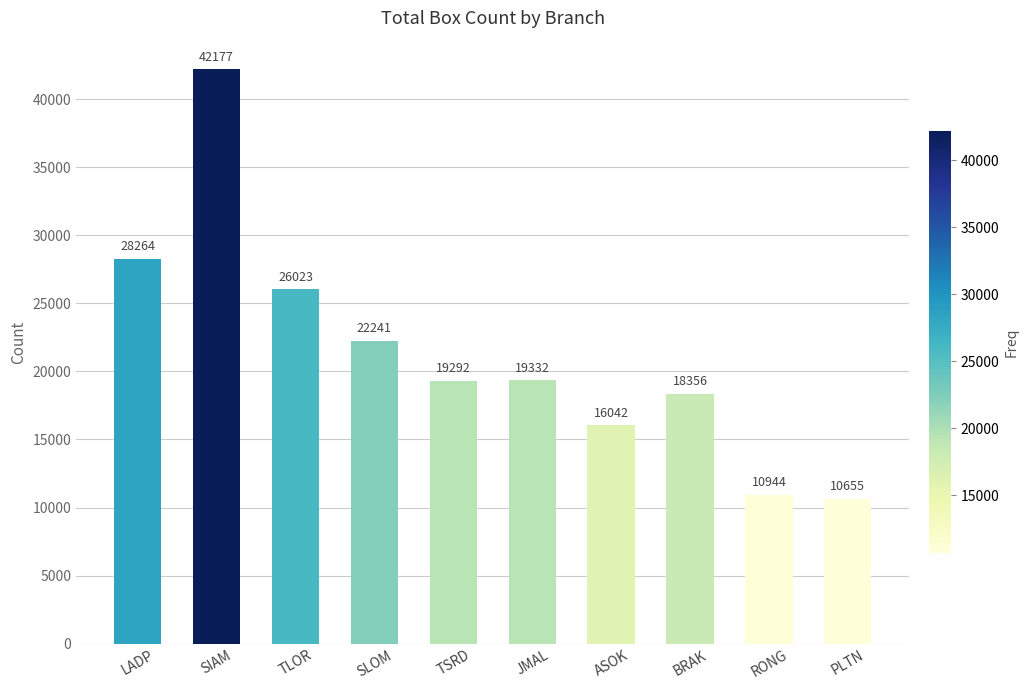

Rank the categories by value from highest to lowest.

SIAM, LADP, TLOR, SLOM, JMAL, TSRD, BRAK, ASOK, RONG, PLTN